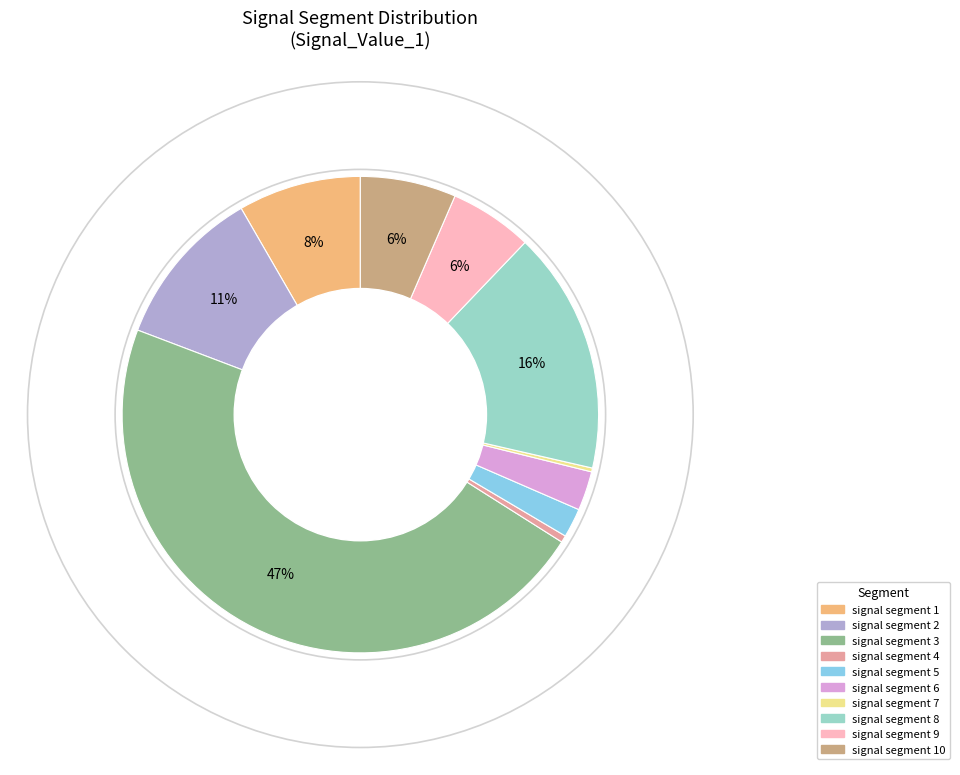

True or false: signal segment 4 accounts for 8% of the total.

False